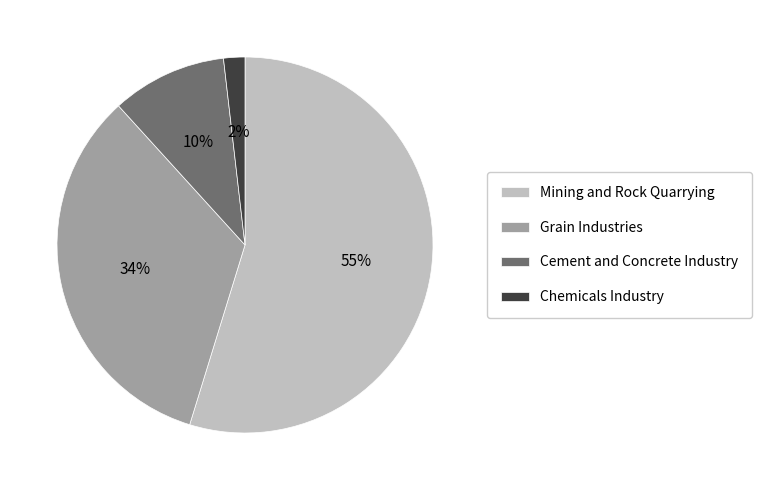

Which category accounts for the majority?

Mining and Rock Quarrying